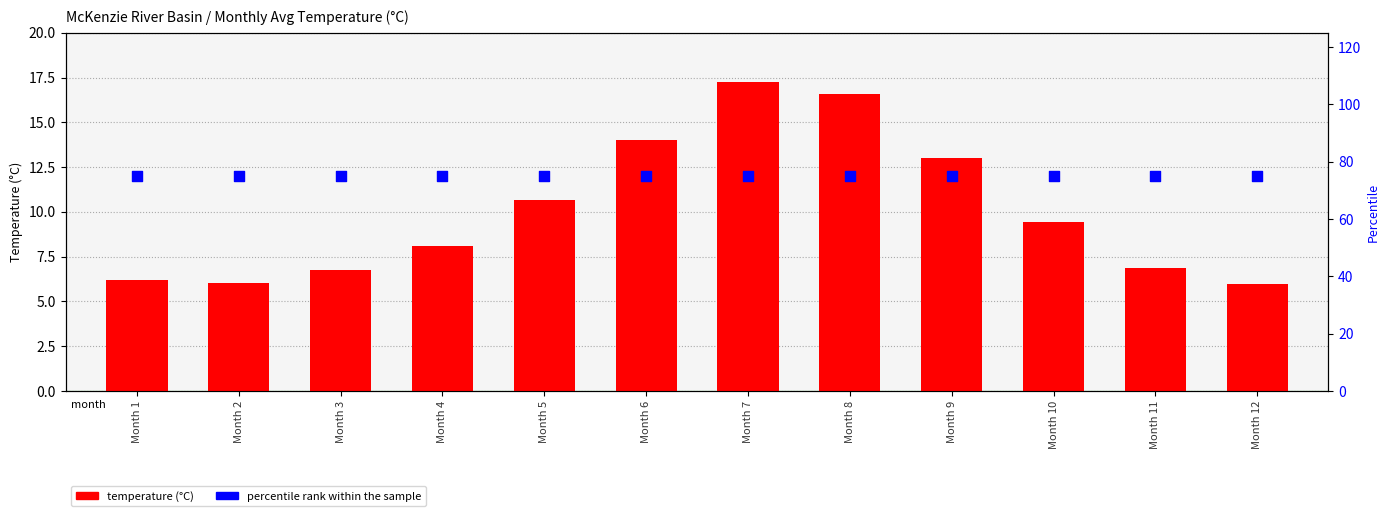

Which series reaches the maximum Y coordinate?

percentile rank within the sample